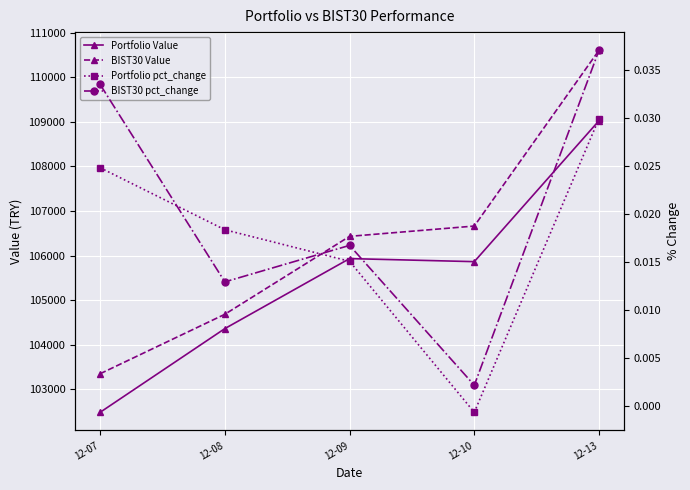

Reading left to right, extract all data points from this chart.

Portfolio Value: 102479.5	104359.3	105931.3	105862.9	109029.0
BIST30 Value: 103345.6	104680.9	106430.8	106662.2	110610.3
Portfolio pct_change: 0.0	0.0	0.0	-0.0	0.0
BIST30 pct_change: 0.0	0.0	0.0	0.0	0.0